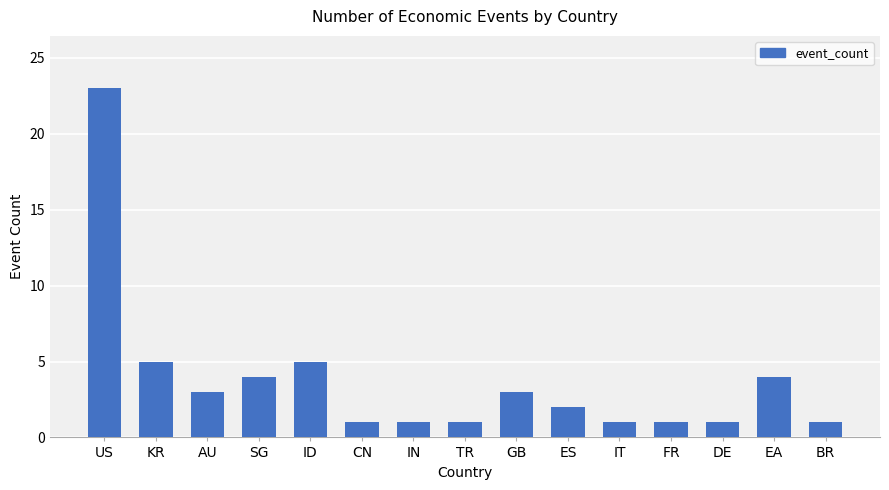

The chart shows a value of 2 at DE. True or false?

False